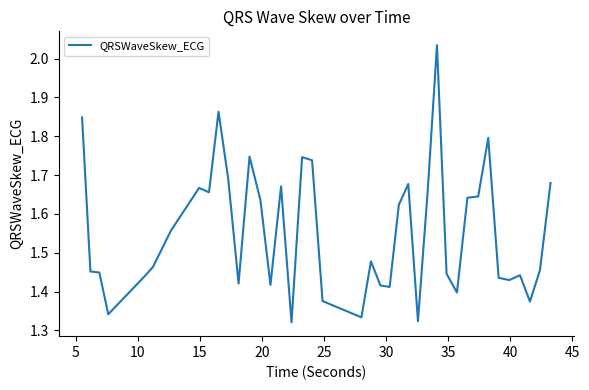

How many series are shown in this chart?

1